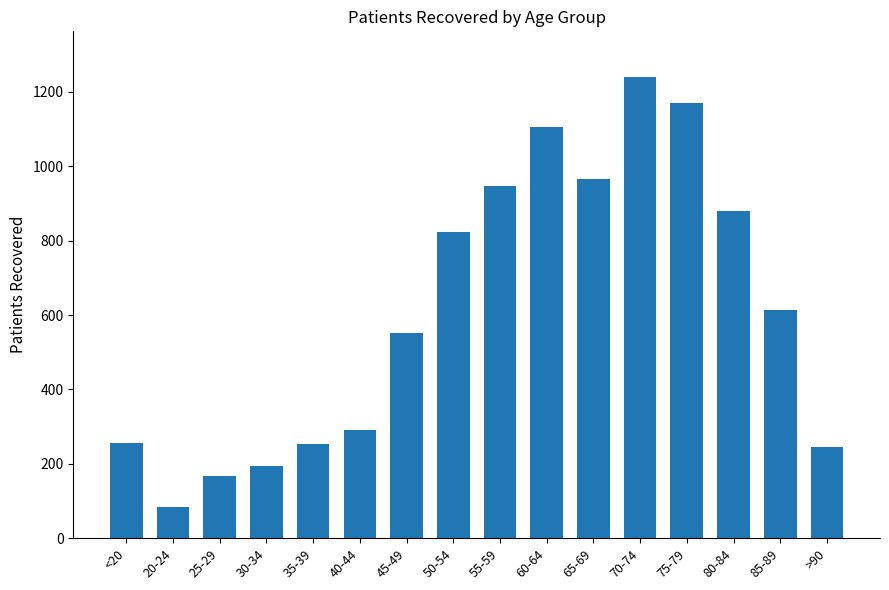

At which category does the chart reach its peak across all series?

70-74